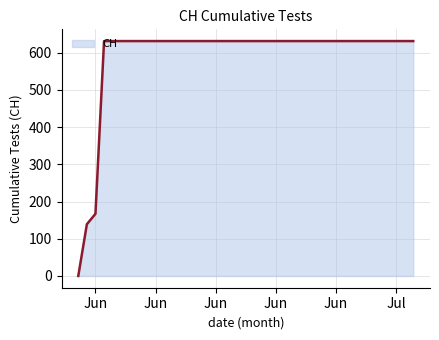

What is the maximum value shown in the chart?

631